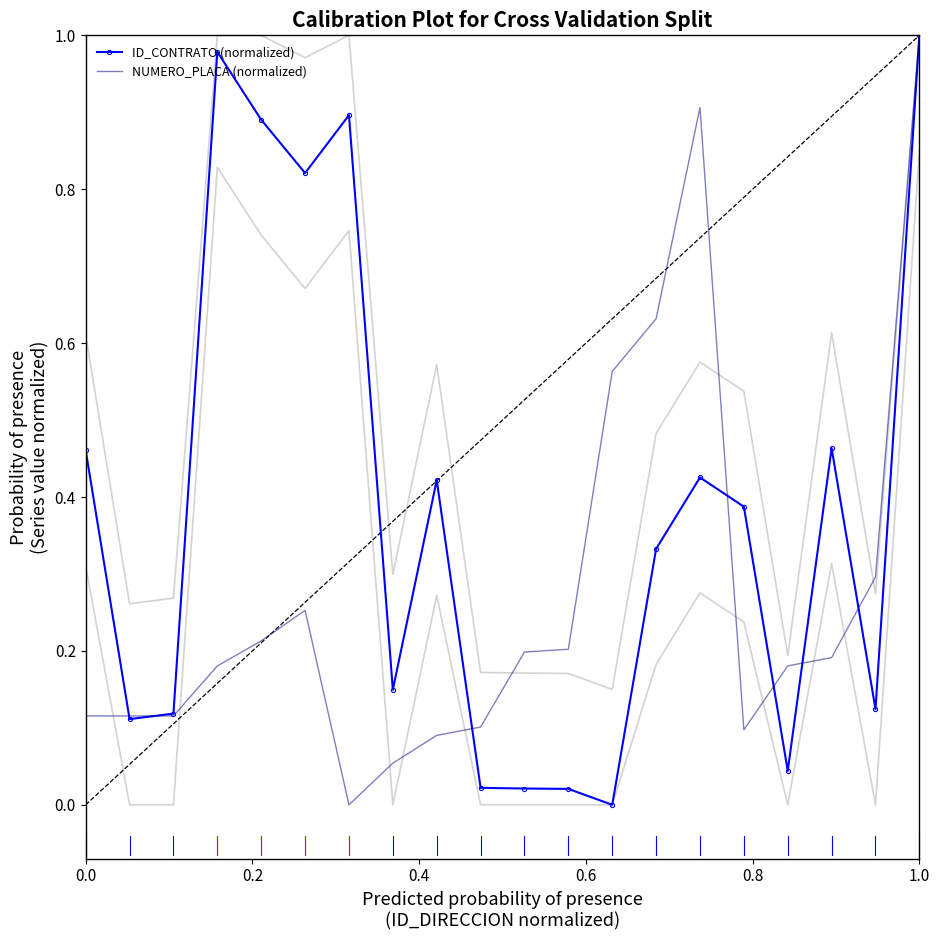

Which has a higher value, 0.4 or 1.0?

1.0